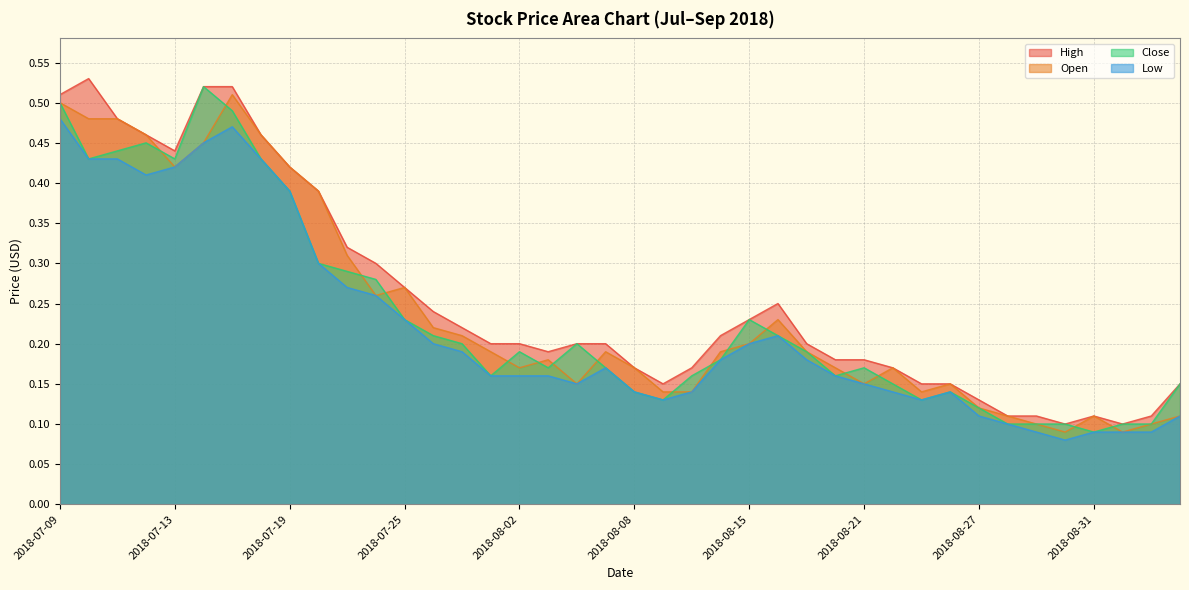

How many data points does each series have?

40